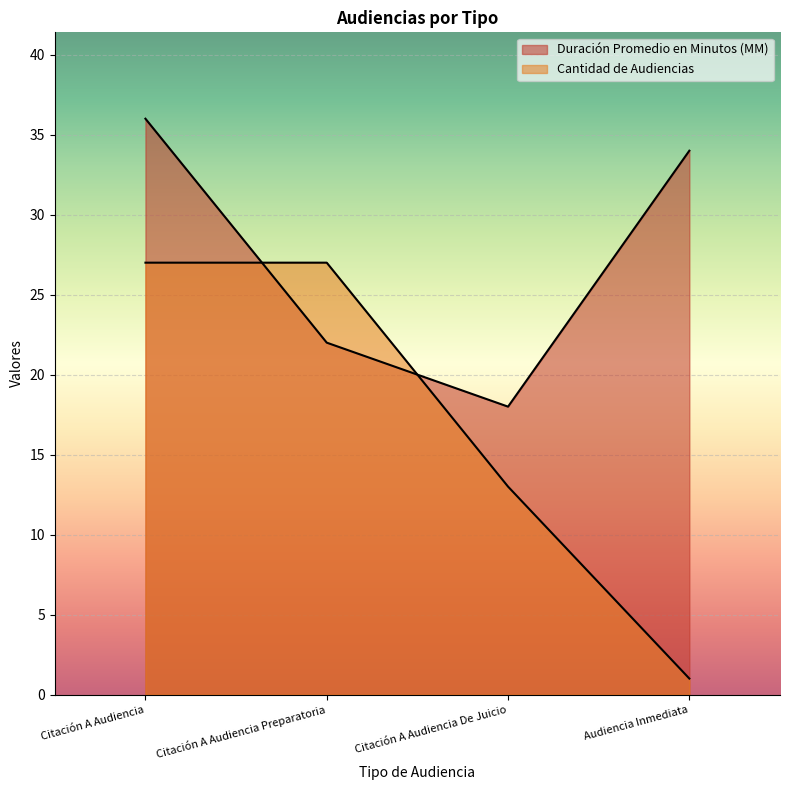

Rank the series by their maximum value, from lowest to highest.

Cantidad de Audiencias, Duración Promedio en Minutos (MM)